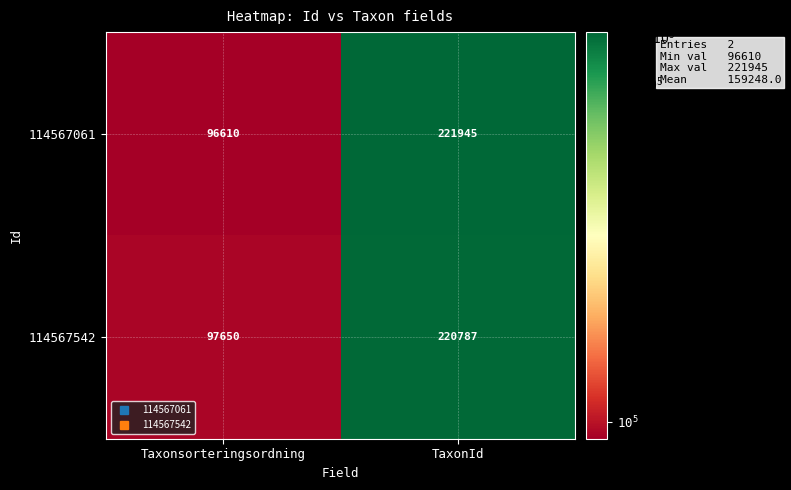

What is the minimum value shown in the chart?

96610